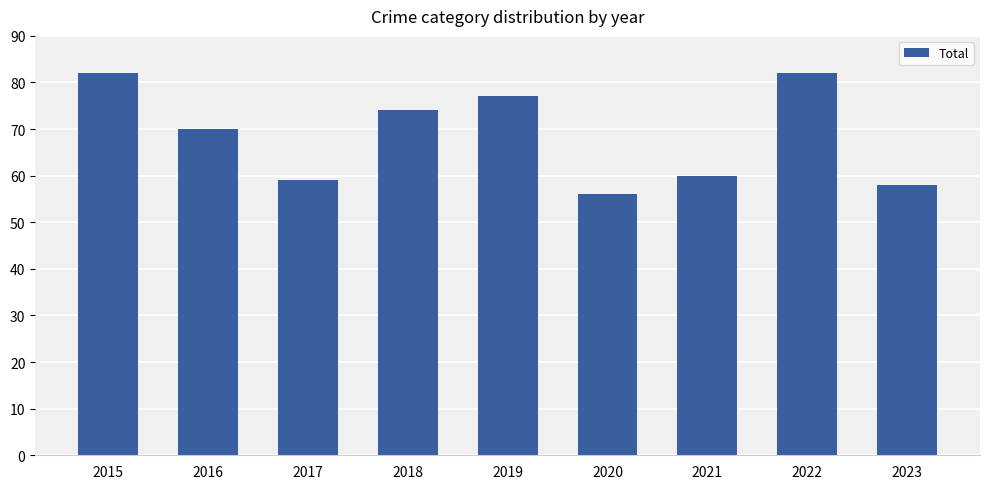

True or false: the data shows 88 at 2020.

False